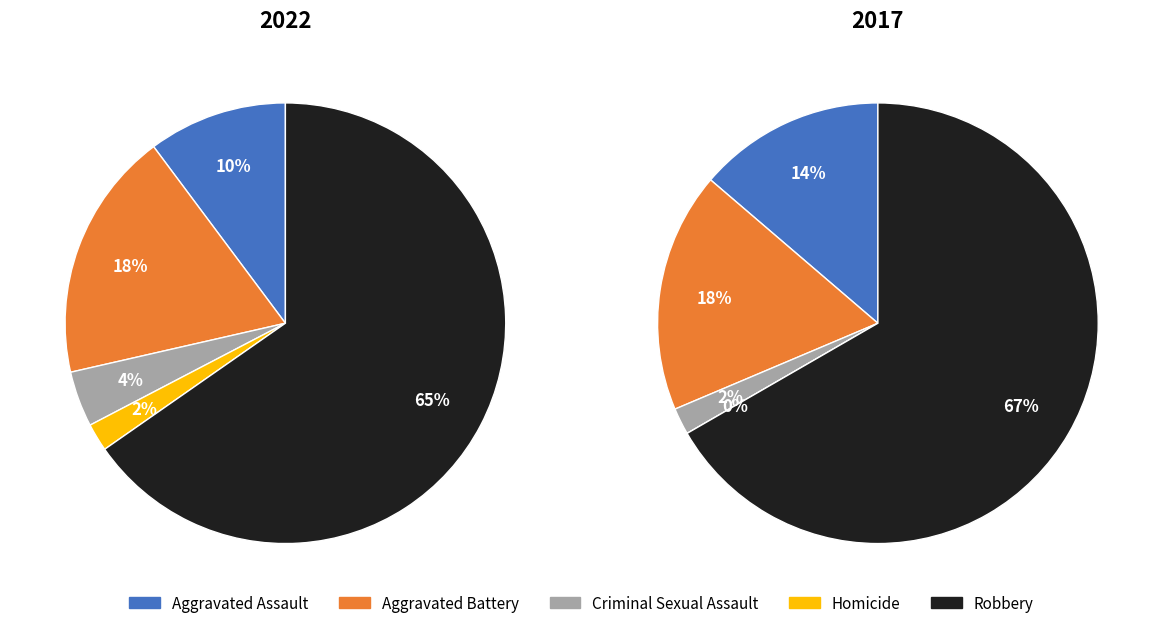

What percentage is NOT represented by 4?

34.7%